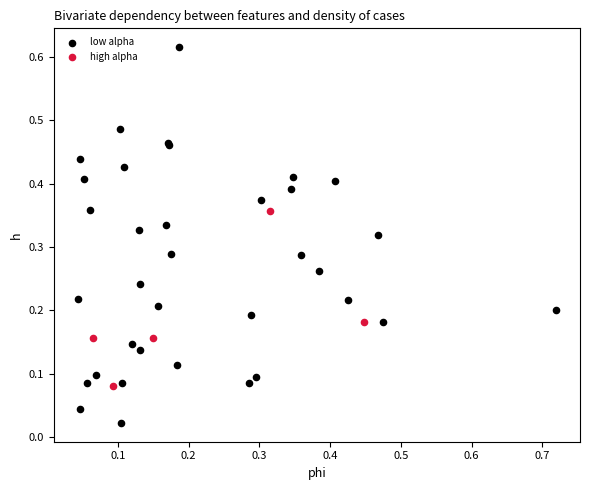

Which series has the widest spread of Y values?

low alpha